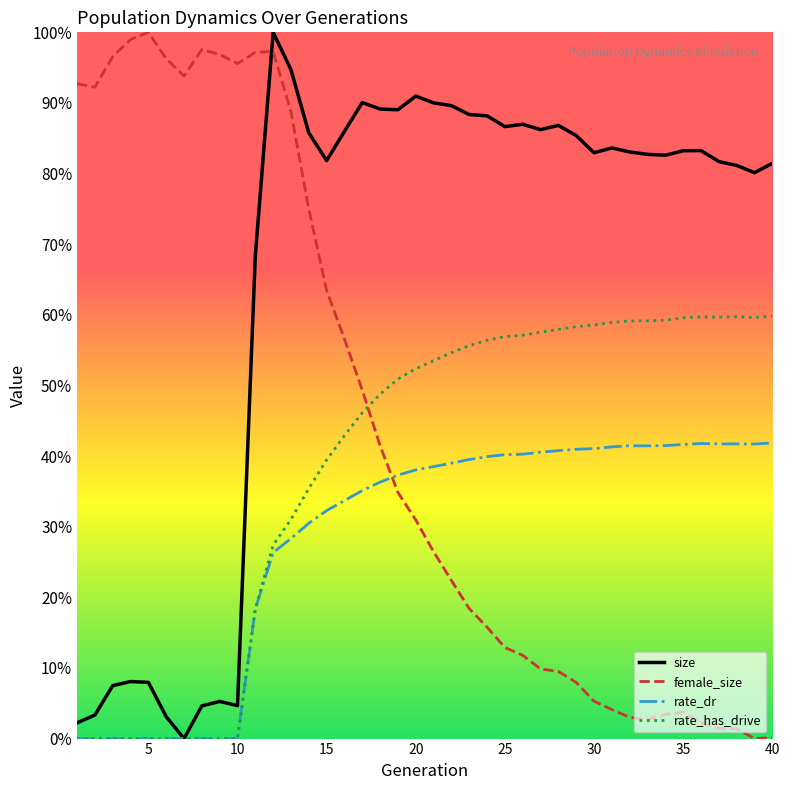

What are all the series names shown in the legend?

size, female_size, rate_dr, rate_has_drive